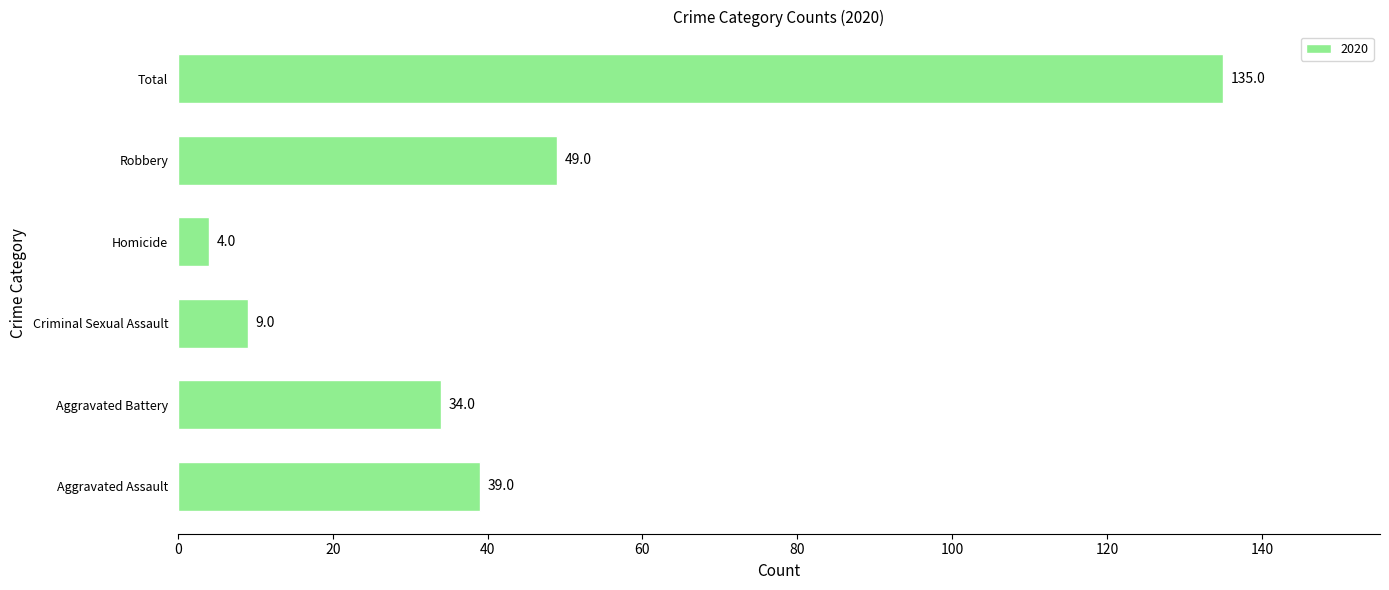

List the labels in order of value, largest first.

Total, Robbery, Aggravated Assault, Aggravated Battery, Criminal Sexual Assault, Homicide